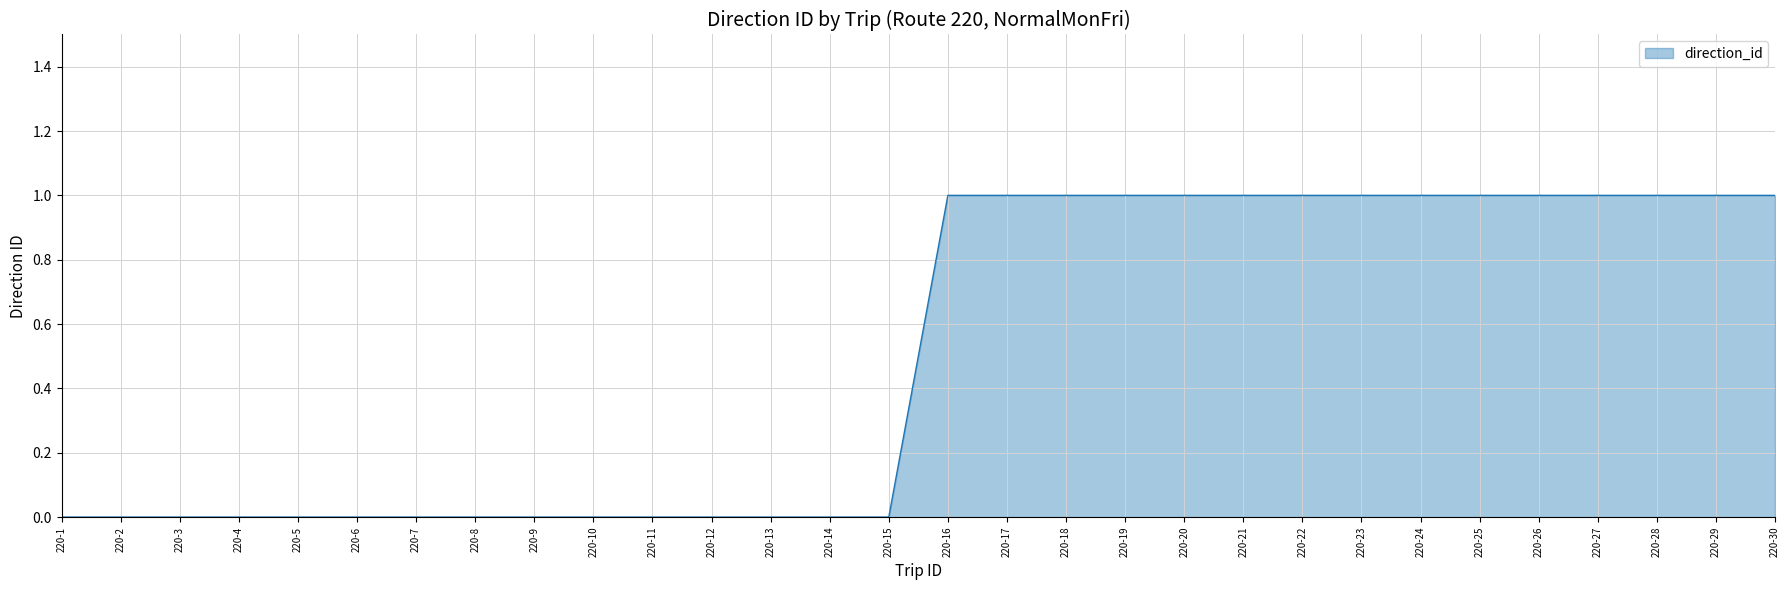

The value at 220-10 is 0. True or false?

True